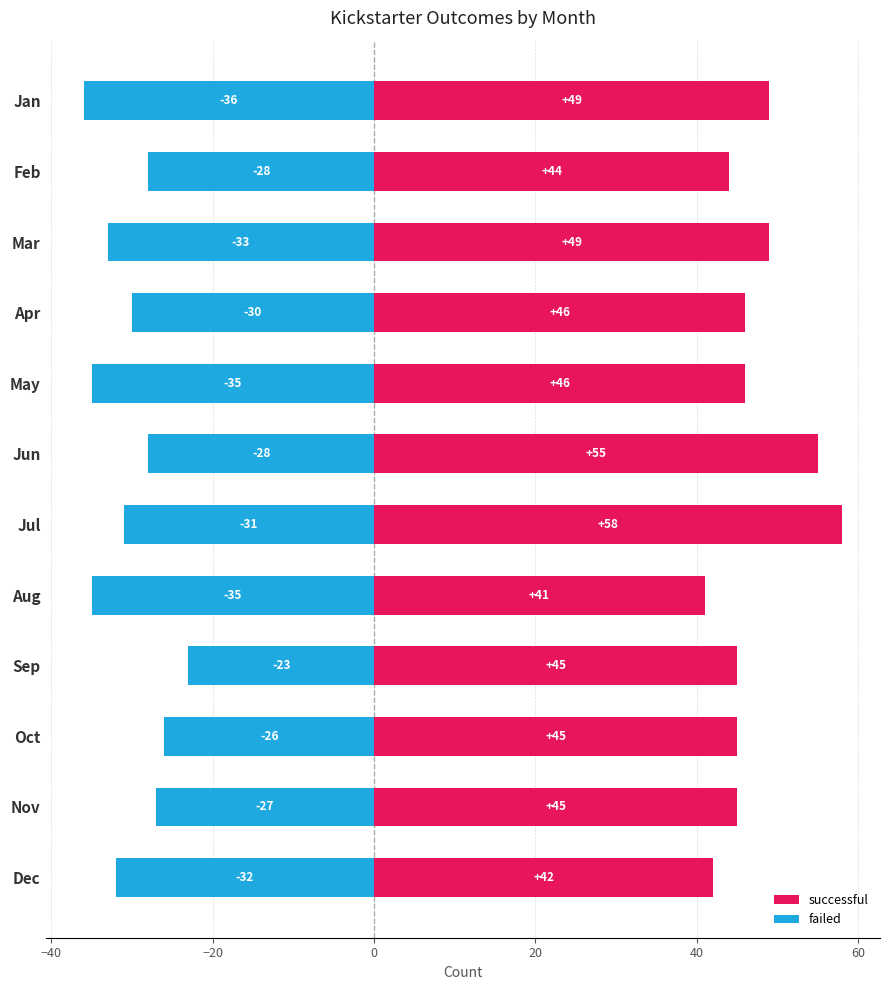

Are the bars grouped side by side (vs. stacked)?

Yes